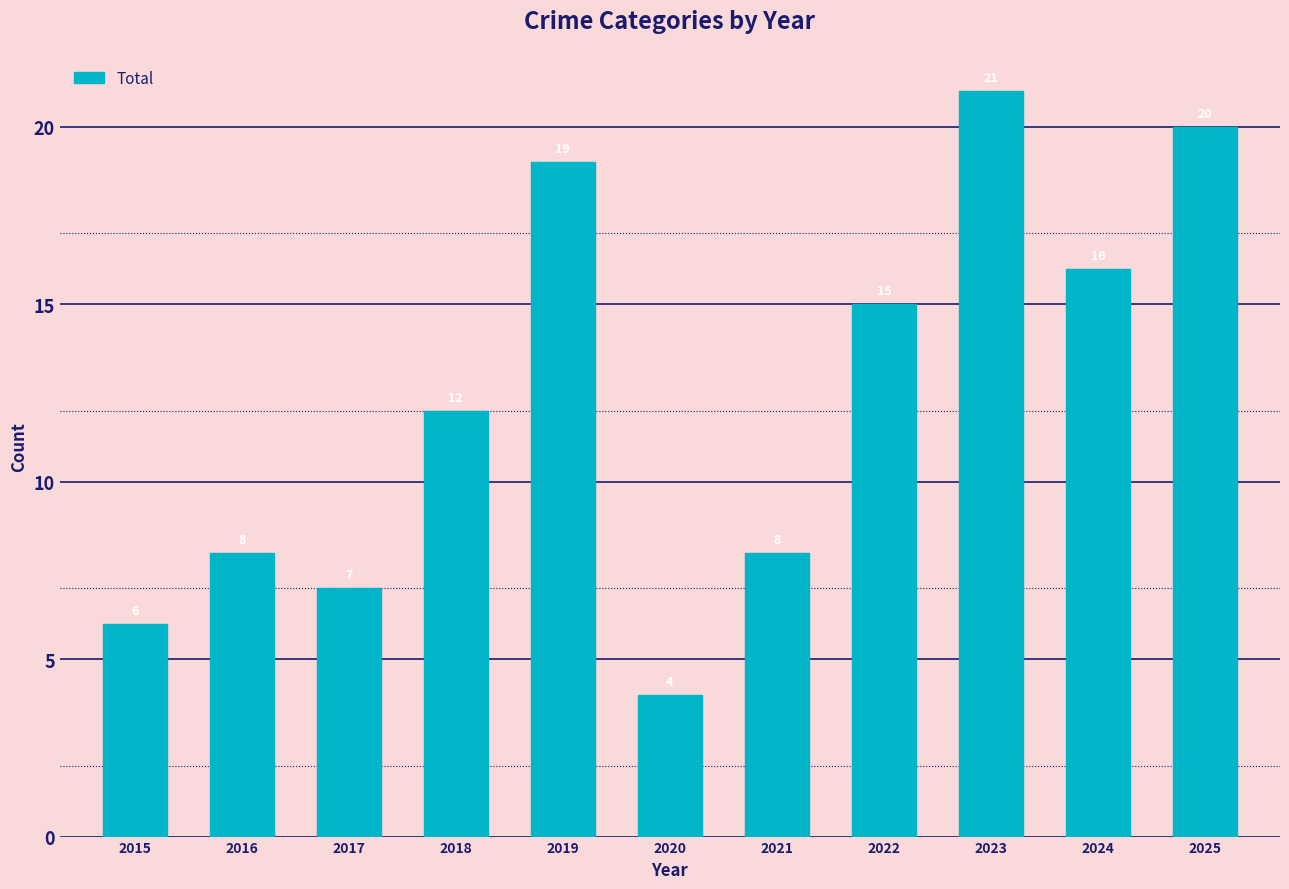

What is the ratio of the value at 2020 to the value at 2023?

0.2